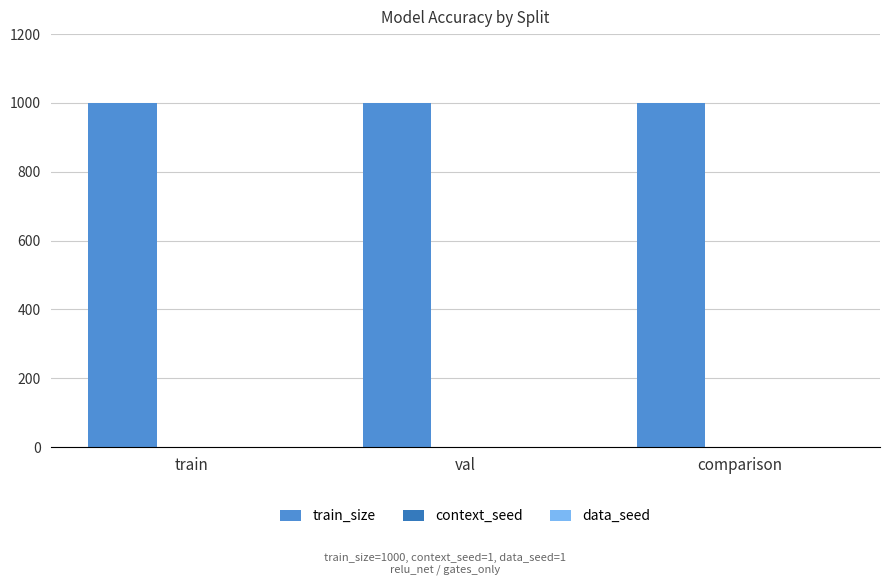

Which series has the largest total across all categories?

train_size